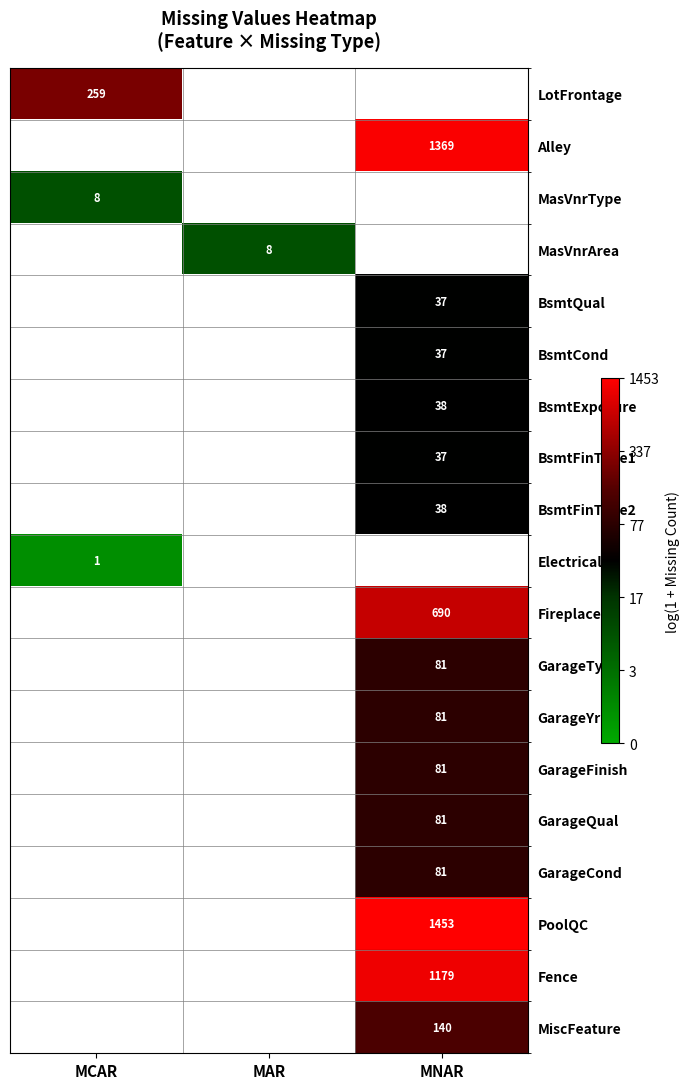

At which label does MasVnrType reach its minimum?

MCAR